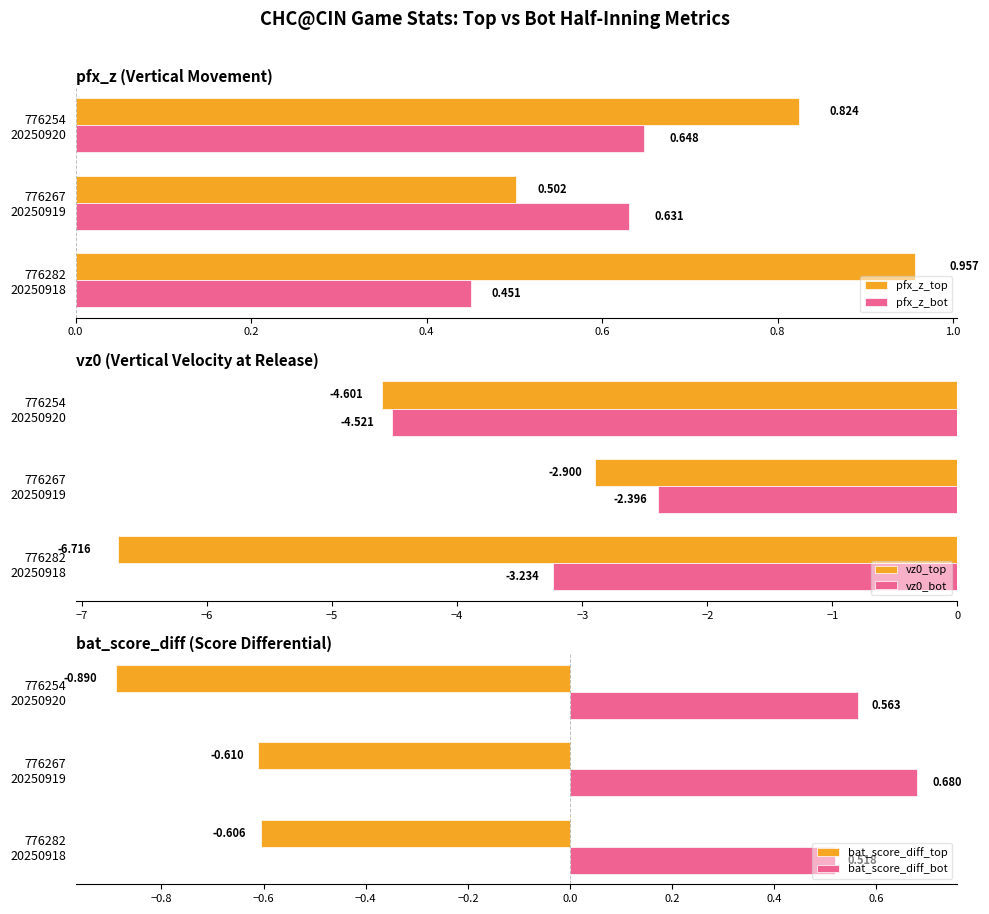

Reading left to right, extract all data points from this chart.

pfx_z_top: 0.0=1.0	0.2=0.5	0.4=0.8
pfx_z_bot: 0.0=0.5	0.2=0.6	0.4=0.6
vz0_top: 0.0=-6.7	0.2=-2.9	0.4=-4.6
vz0_bot: 0.0=-3.2	0.2=-2.4	0.4=-4.5
bat_score_diff_top: 0.0=-0.6	0.2=-0.6	0.4=-0.9
bat_score_diff_bot: 0.0=0.5	0.2=0.7	0.4=0.6